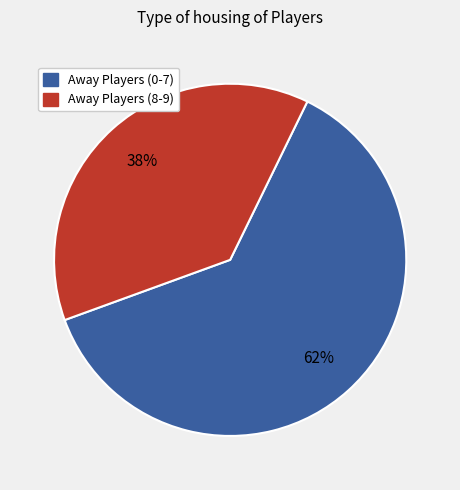

Does any single category account for the majority?

Yes